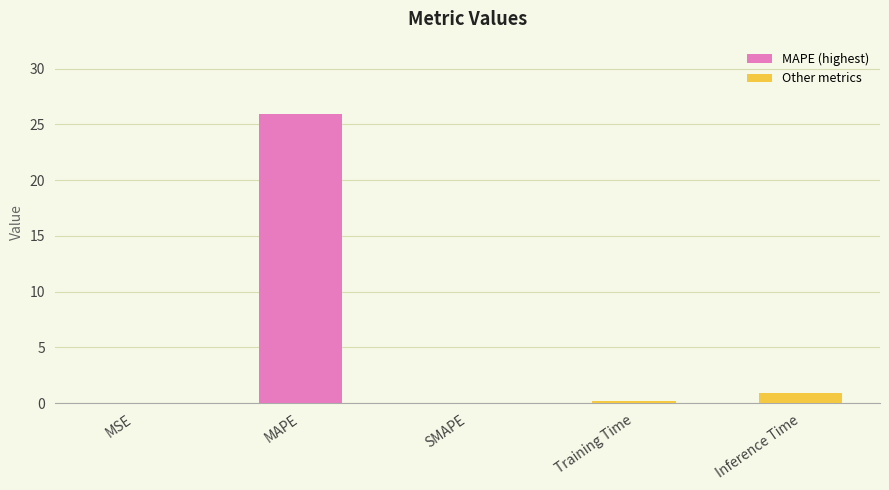

At which label is the value closest to 12?

Inference Time